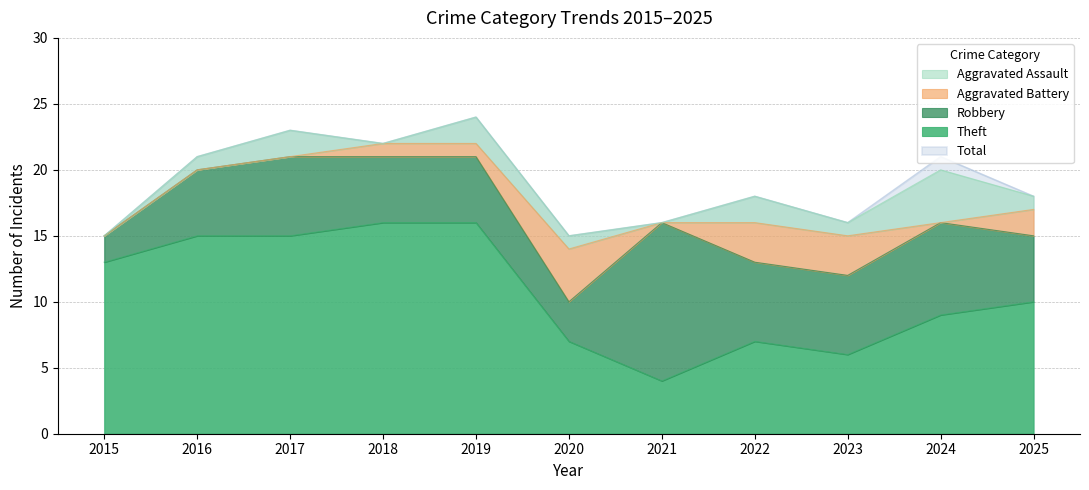

Where is the first local minimum for Theft?

2021